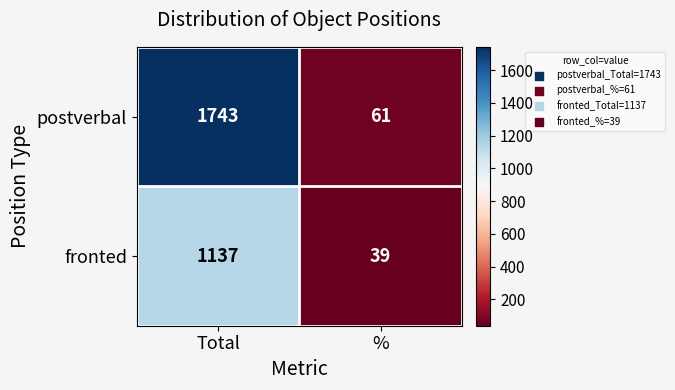

What is the difference between the highest and lowest values at %?

22